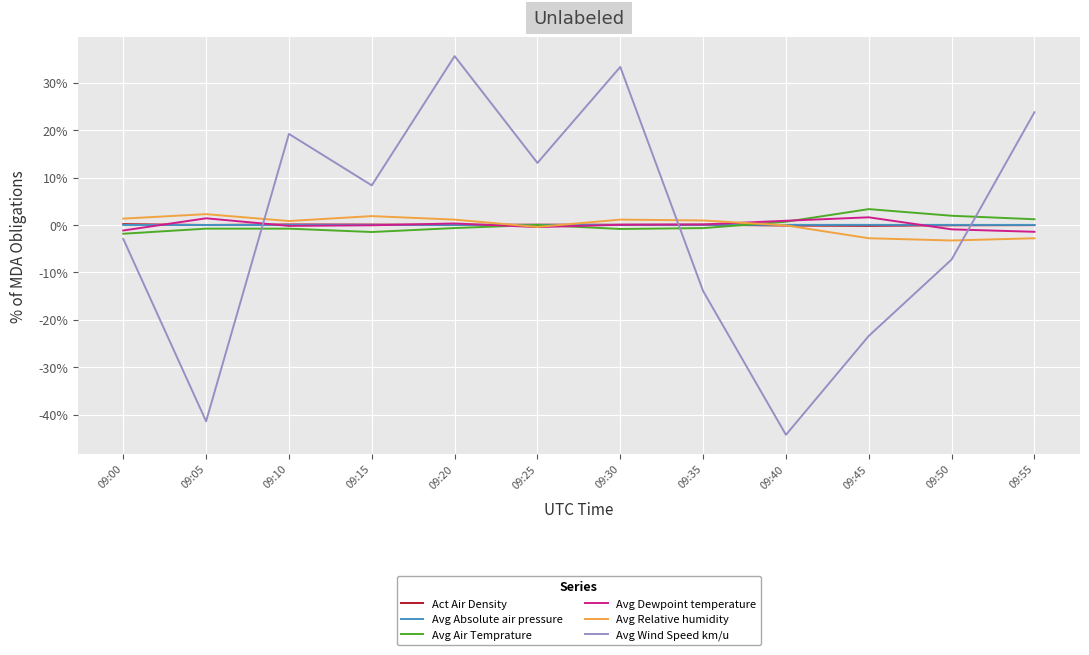

Between 09:10 and 09:40, which series saw the biggest shift?

Avg Wind Speed km/u